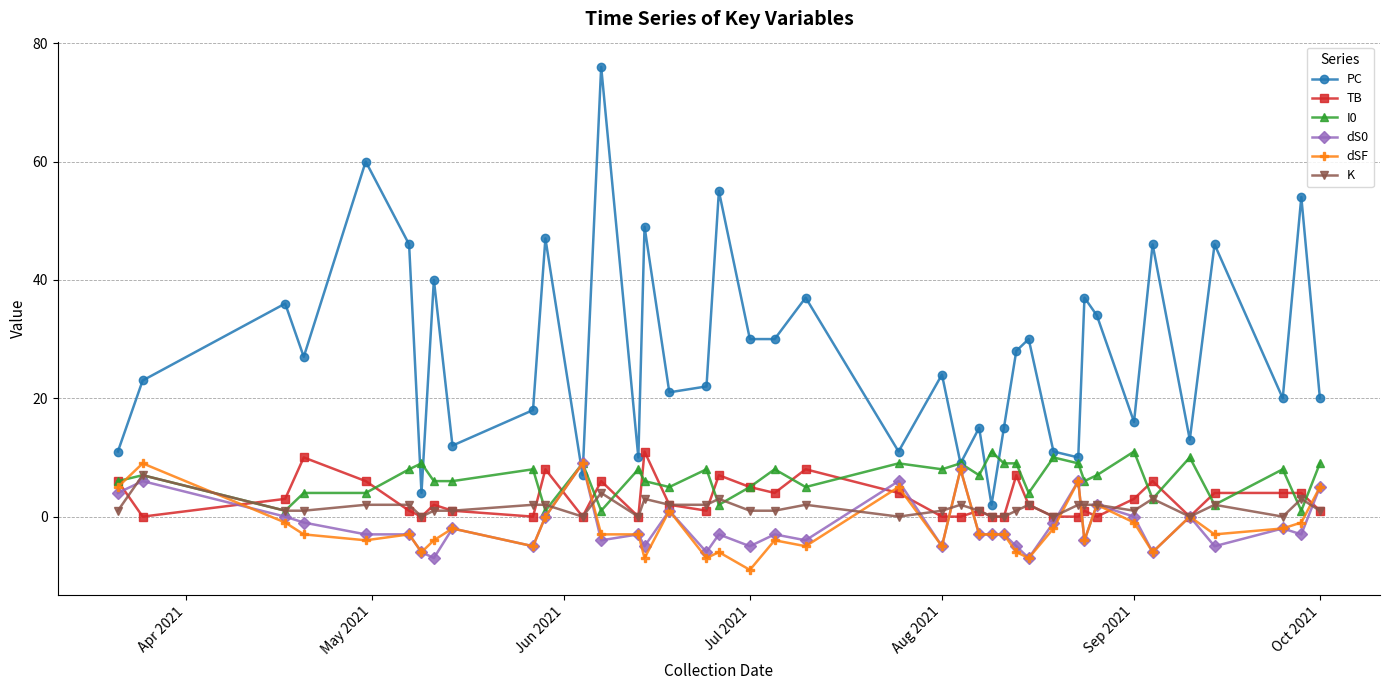

Is this an area chart (filled region under the line)?

No